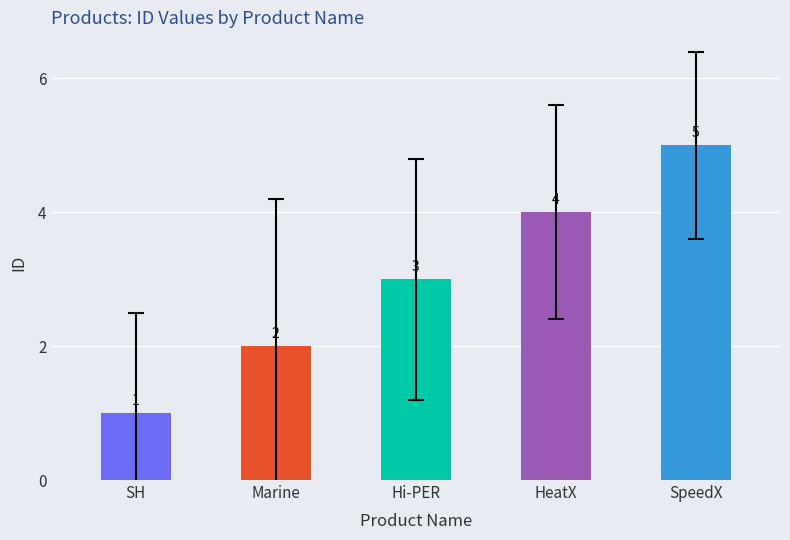

Between SH and HeatX, which is larger?

HeatX